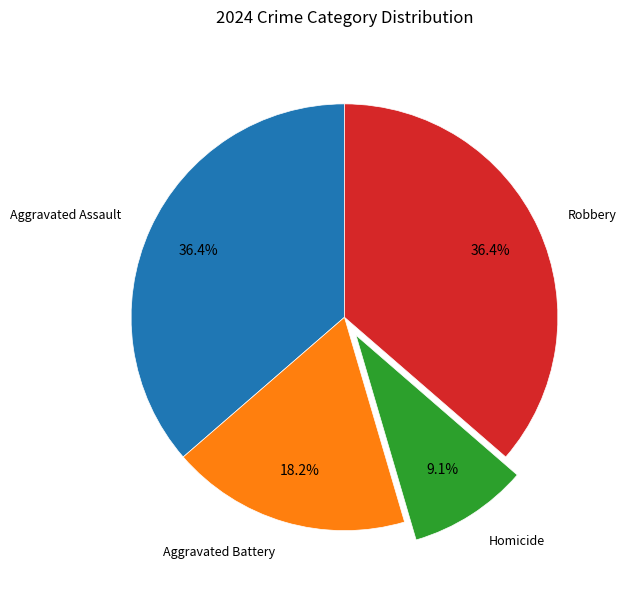

To the nearest percent, what is the combined percentage of Aggravated Battery and Homicide?

27%